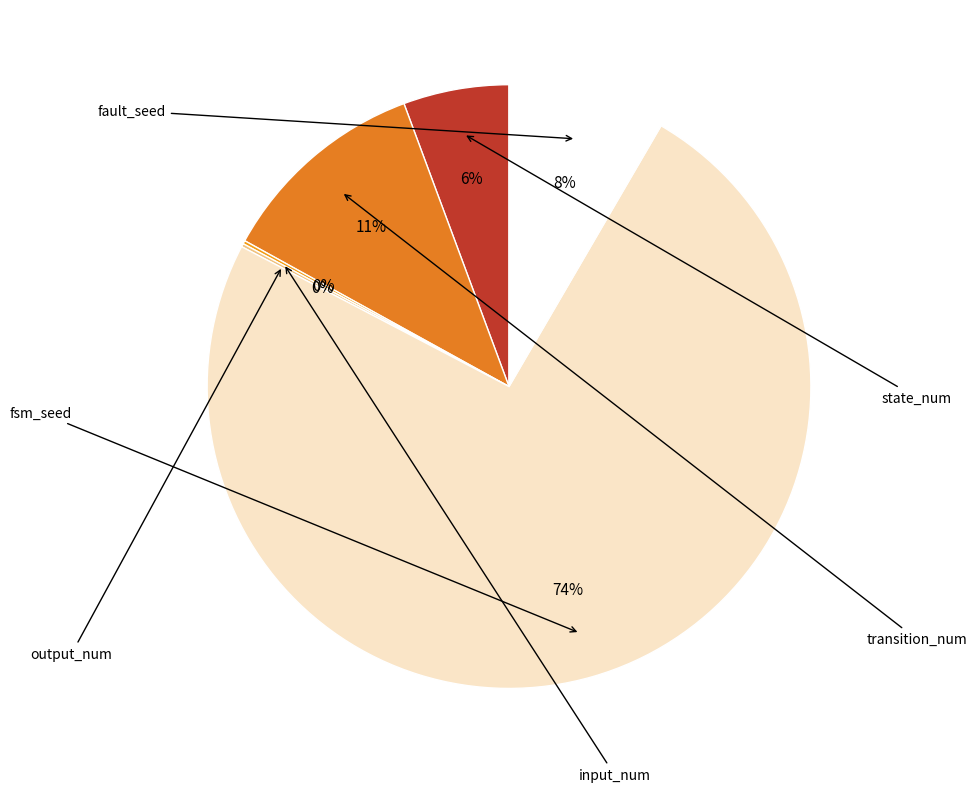

Is there any slice that represents more than half of the pie?

Yes